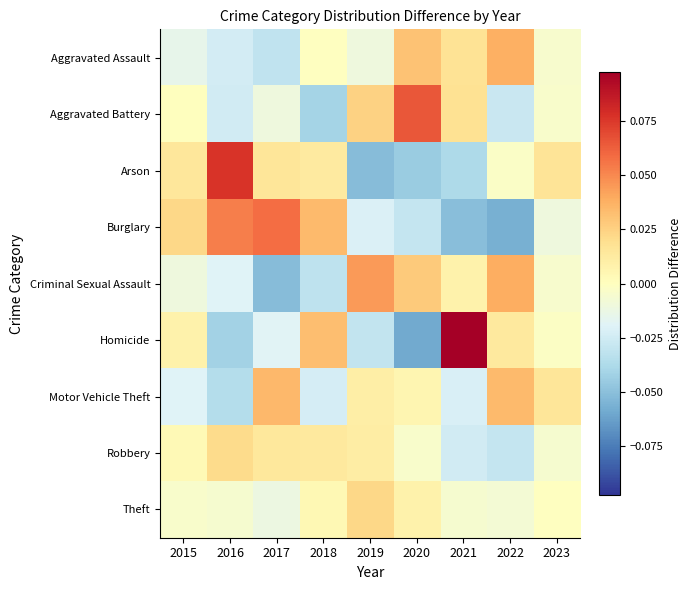

Between 2016 and 2017, which series saw the biggest shift?

Motor Vehicle Theft